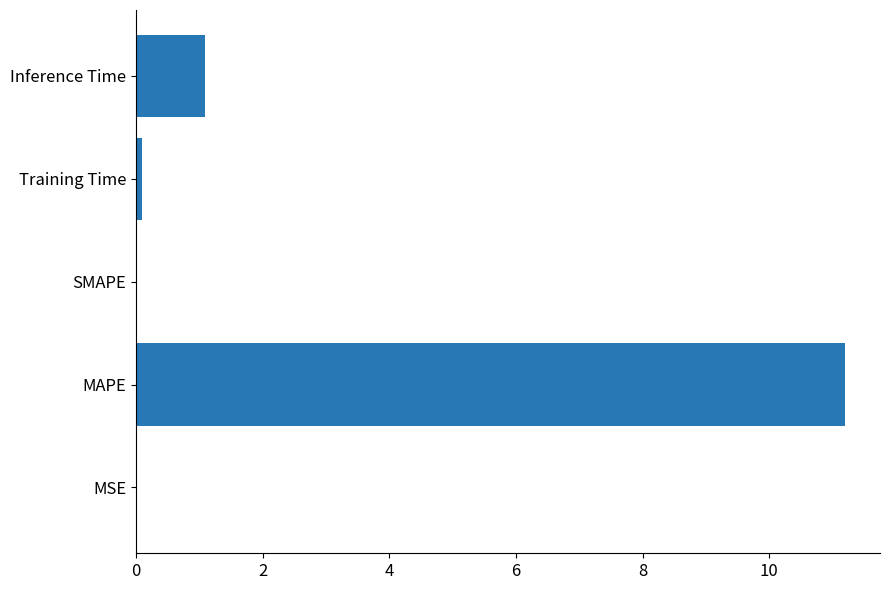

What is the sum of the values at SMAPE and MAPE?

11.2